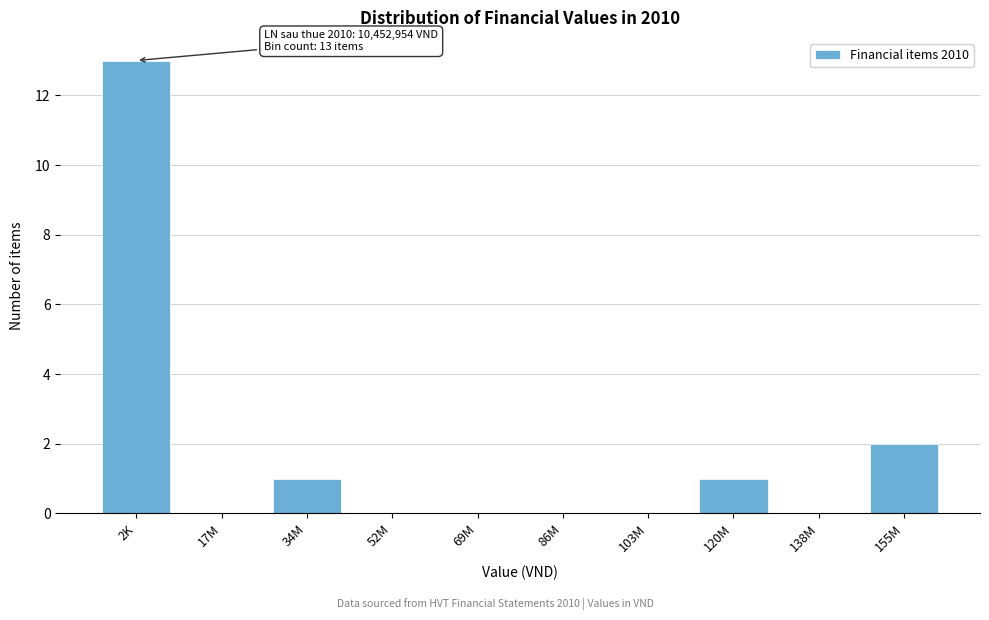

Reading left to right, transcribe all the data shown in this chart.

2K=13	17M=0	34M=1	52M=0	69M=0	86M=0	103M=0	120M=1	138M=0	155M=2